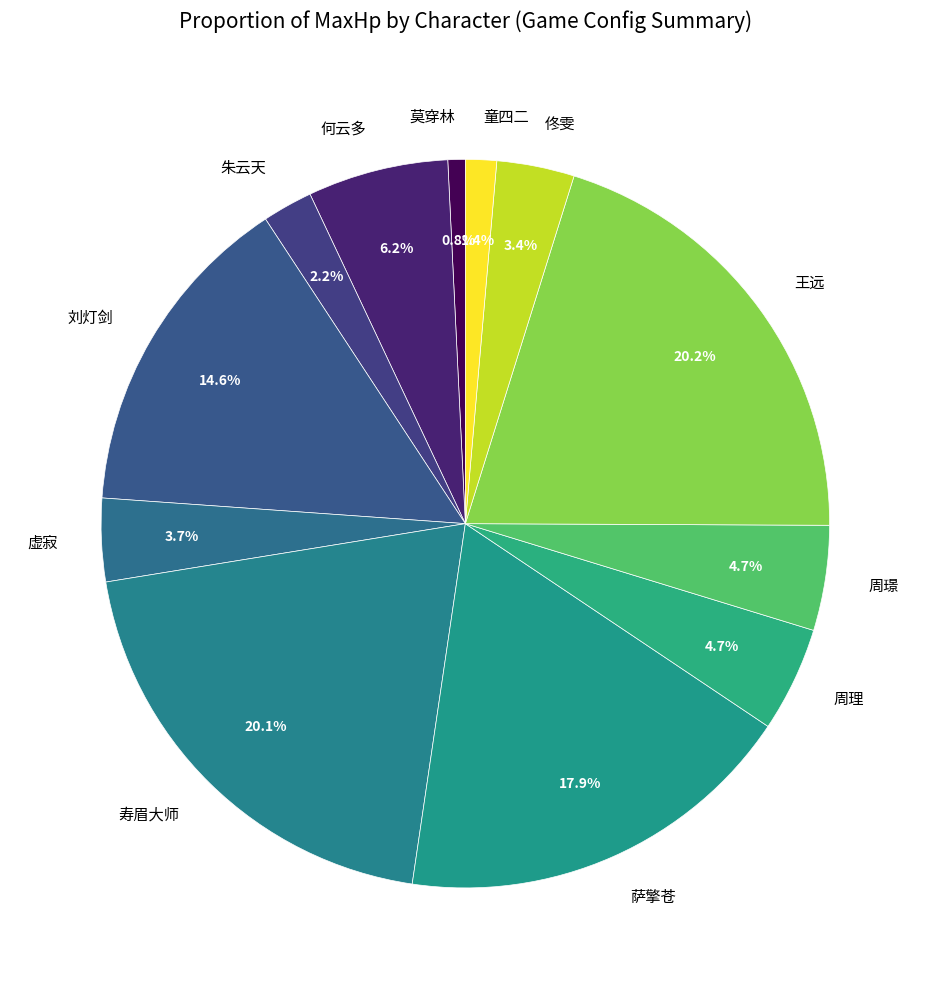

Is it true that 刘灯剑 is 15% of the pie?

True